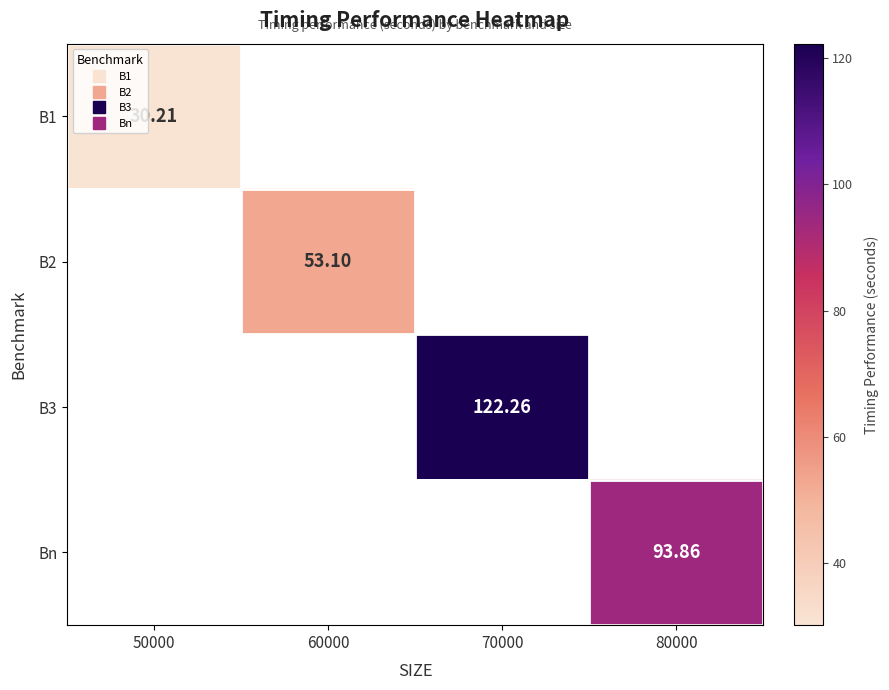

At how many categories does at least one series exceed 45?

3